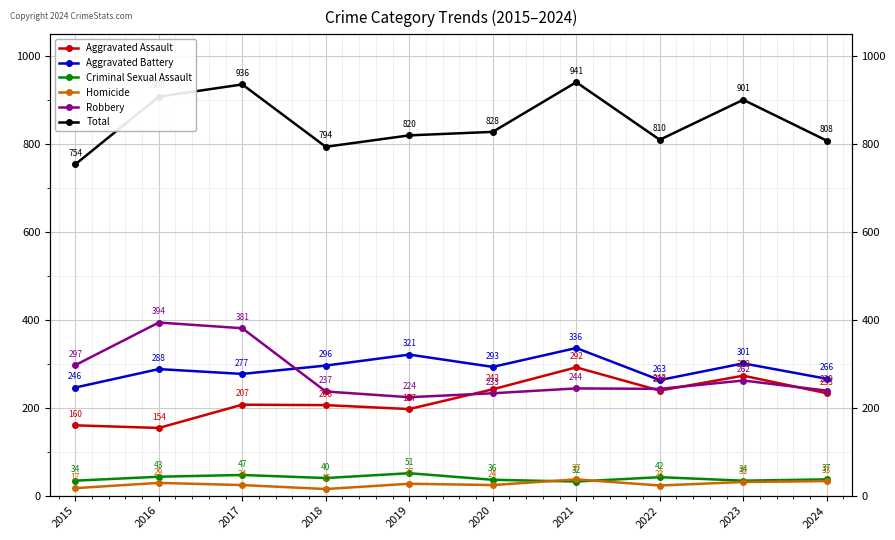

Where is Homicide nearest to the value 26?

2019